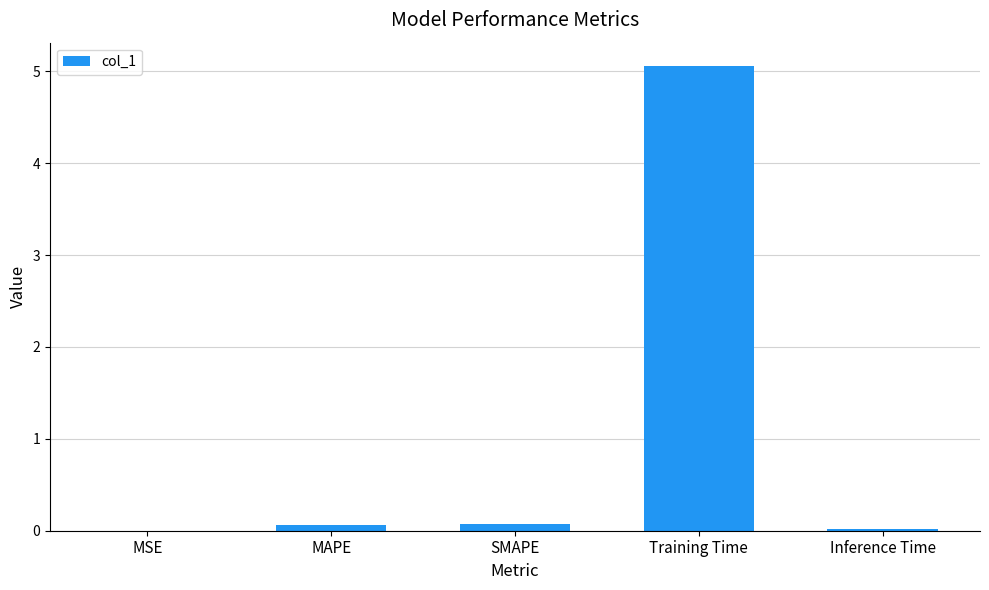

The value at Training Time is 5.1. True or false?

True